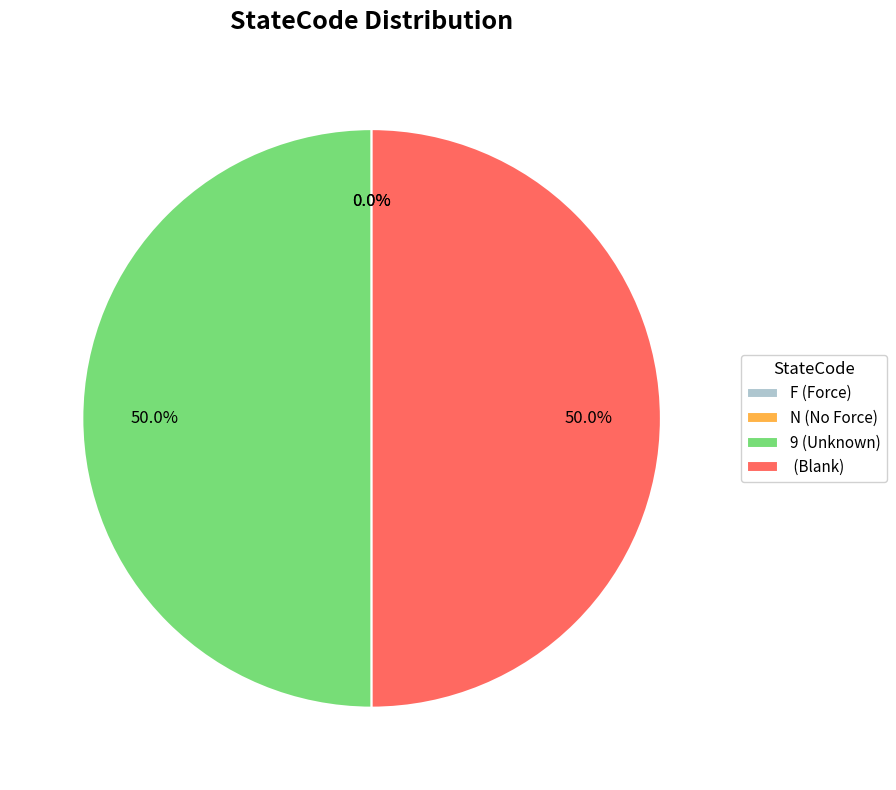

What percentage is NOT represented by (Blank)?

50.0%